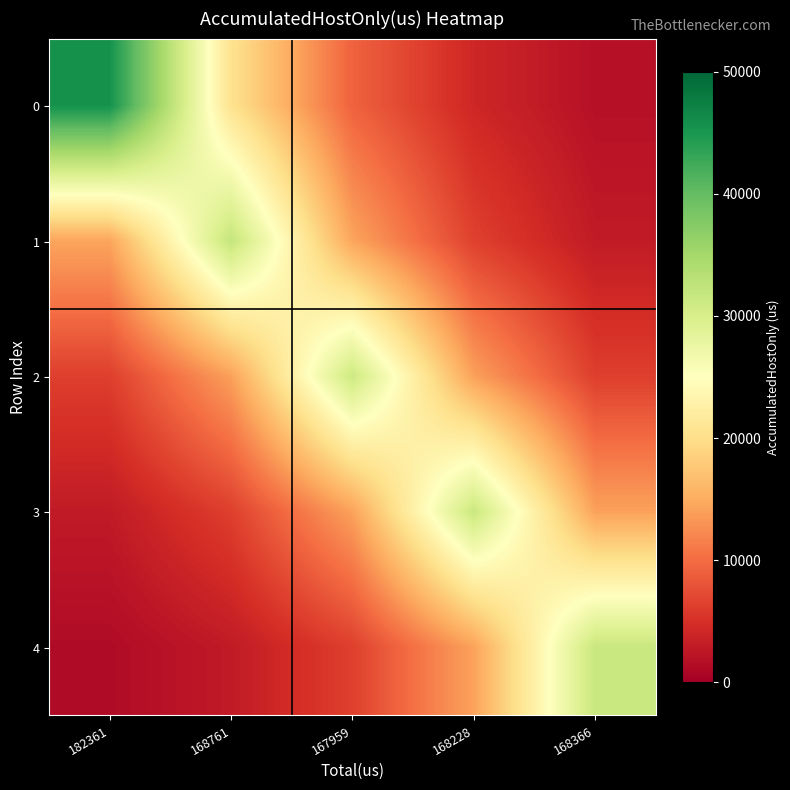

Reading left to right, extract all data points from this chart.

0: 182361=45593.1	168761=20486.3	167959=9205.1	168228=4136.1	168366=1858.5
1: 182361=14385.4	168761=32015.3	167959=14385.4	168228=6463.8	168366=2904.4
2: 182361=6292.0	168761=14003.1	167959=31164.5	168228=14003.1	168366=6292.0
3: 182361=2849.9	168761=6342.6	167959=14115.8	168228=31415.2	168366=14115.8
4: 182361=1285.2	168761=2860.2	167959=6365.4	168228=14166.5	168366=31528.2